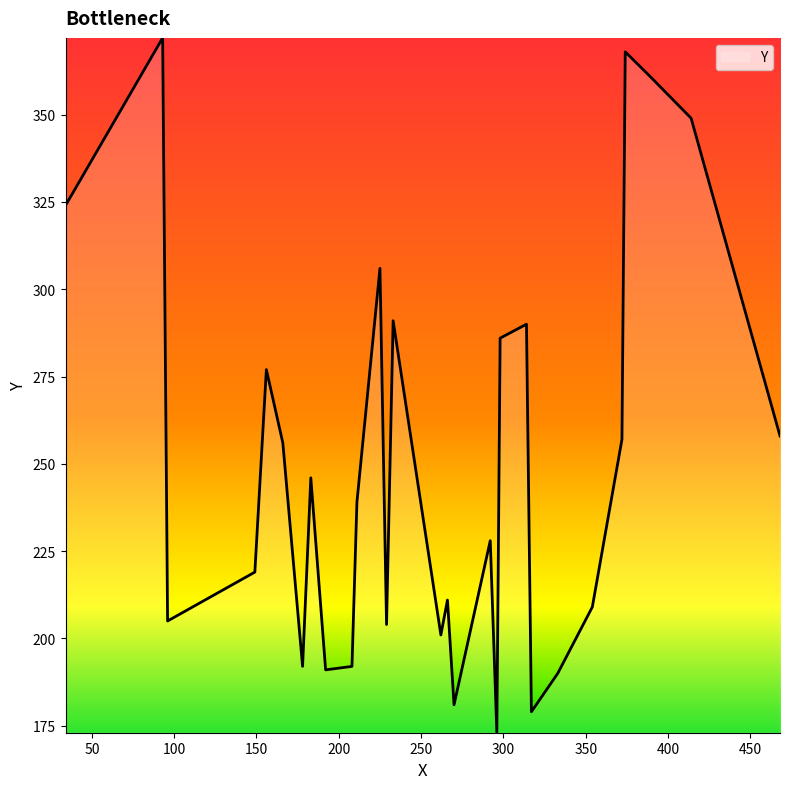

How many distinct data groups are displayed?

1